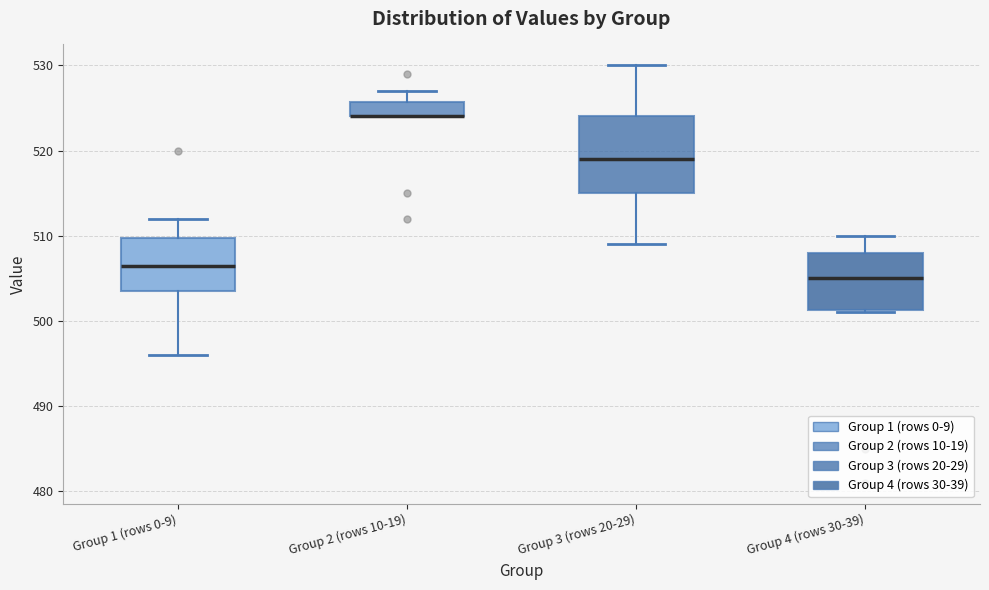

Reading left to right, read every box against the y-axis: the position of its median line, the range the box covers, and the ends of its whiskers. The values are not printed on the chart, so give them approximately, as read against the axis.

Group 1 (rows 0-9): median 507, box 504 to 510, whiskers 496 to 512
Group 2 (rows 10-19): median 524 (drawn on the box's lower edge), box 524 to 526, whiskers 524 to 527
Group 3 (rows 20-29): median 519, box 515 to 524, whiskers 509 to 530
Group 4 (rows 30-39): median 505, box 501 to 508, whiskers 501 to 510